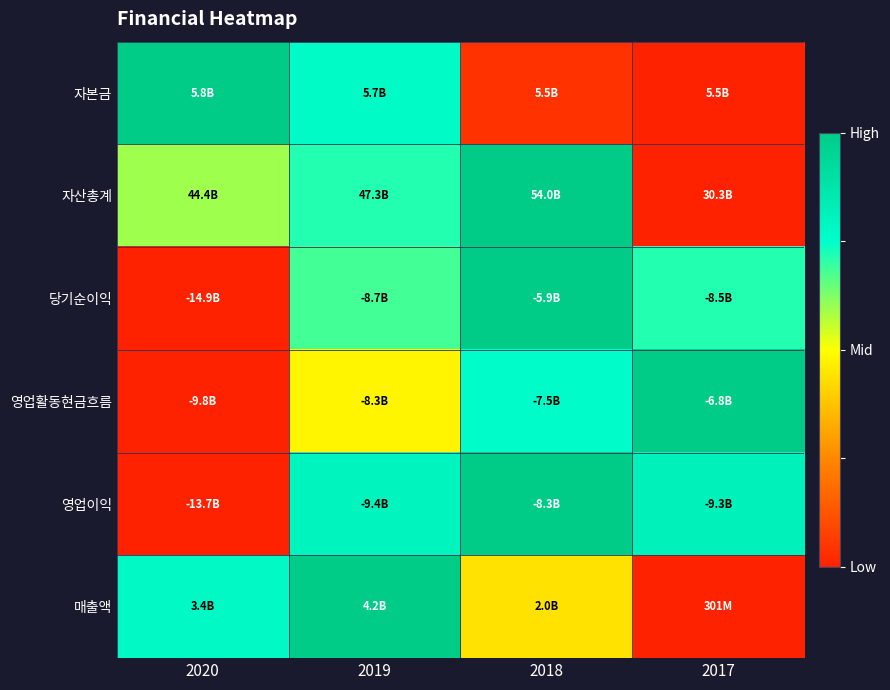

Count the number of categories in the chart.

4